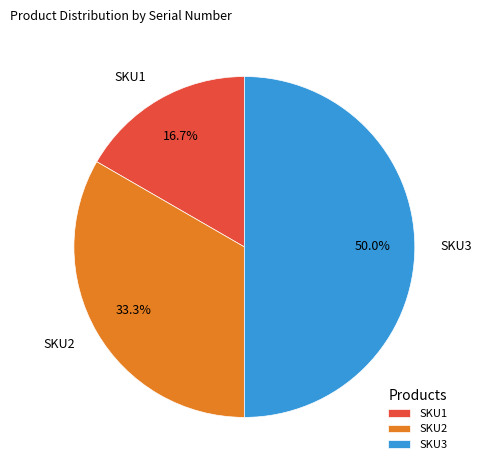

Does SKU1 account for over 50% of the chart?

No